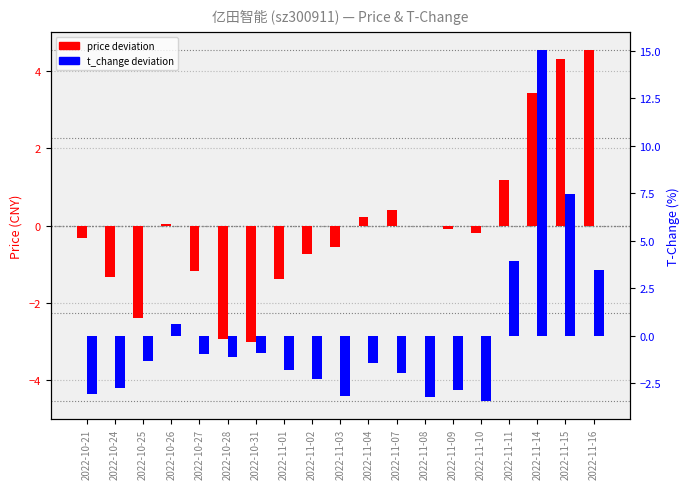

Rank the categories by price (deviation from mean) value from lowest to highest.

2022-10-31, 2022-10-28, 2022-10-25, 2022-11-01, 2022-10-24, 2022-10-27, 2022-11-02, 2022-11-03, 2022-10-21, 2022-11-10, 2022-11-09, 2022-11-08, 2022-10-26, 2022-11-04, 2022-11-07, 2022-11-11, 2022-11-14, 2022-11-15, 2022-11-16